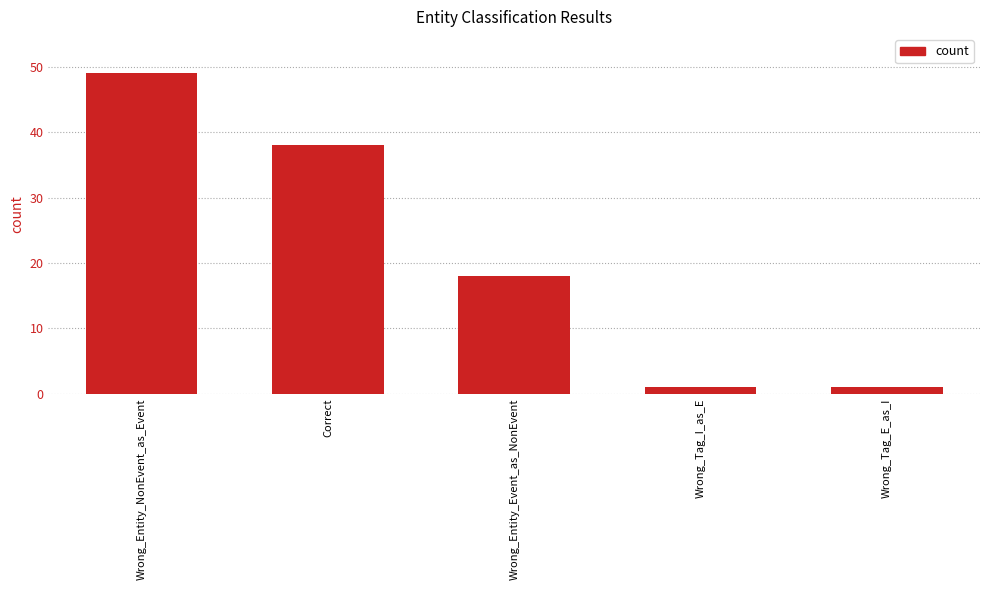

Between Correct and Wrong_Entity_Event_as_NonEvent, which is larger?

Correct